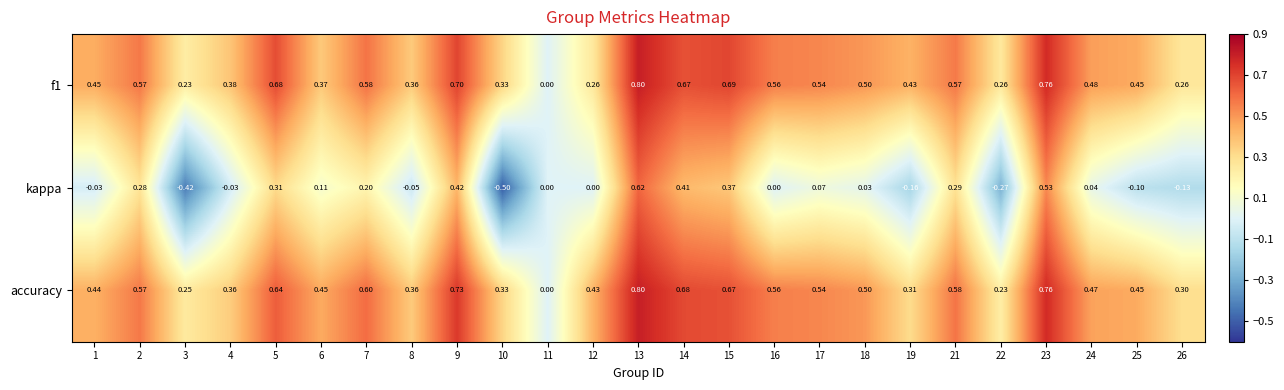

Which series has the largest total across all categories?

accuracy